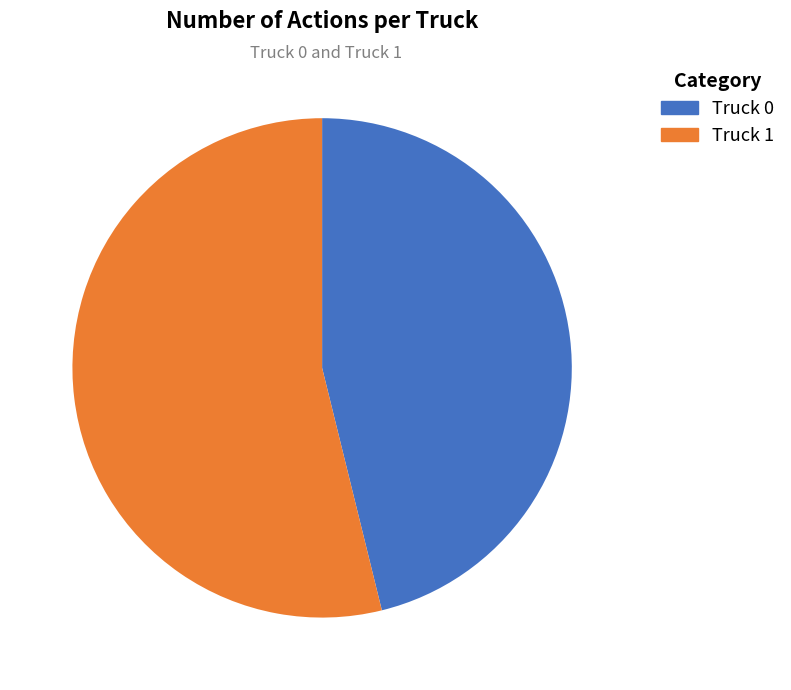

To the nearest percent, what portion does Truck 0 represent?

46%